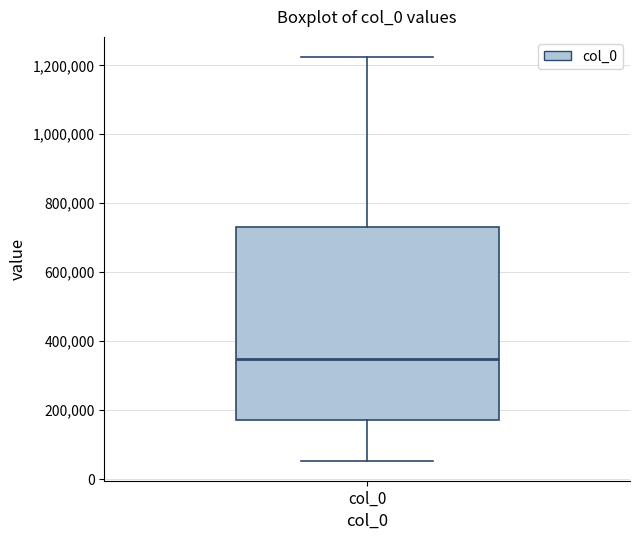

Read this box plot against the y-axis: the position of the median line, the range covered by the box, and the ends of both whiskers. The values are not printed on the chart, so give them approximately, as read against the axis.

median 340000, box 180000 to 740000, whiskers 60000 to 1220000